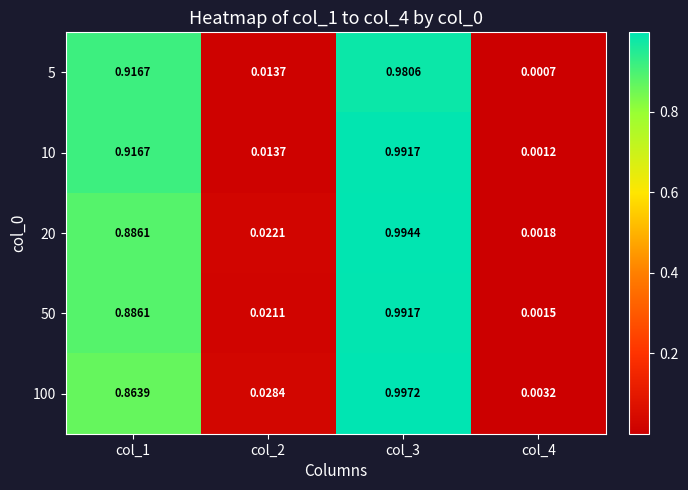

Is the value of 50 at col_4 greater than the value of 20 at col_2?

No